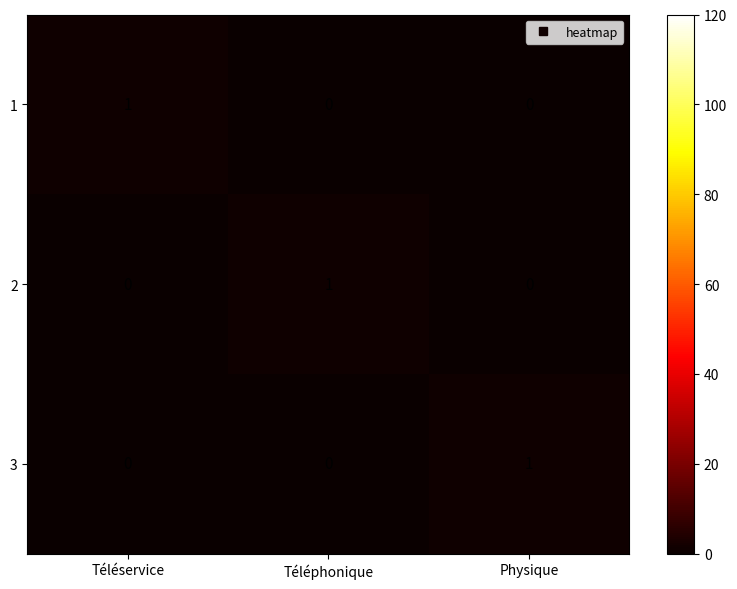

The 2 series shows 1 at Téléservice. True or false?

False